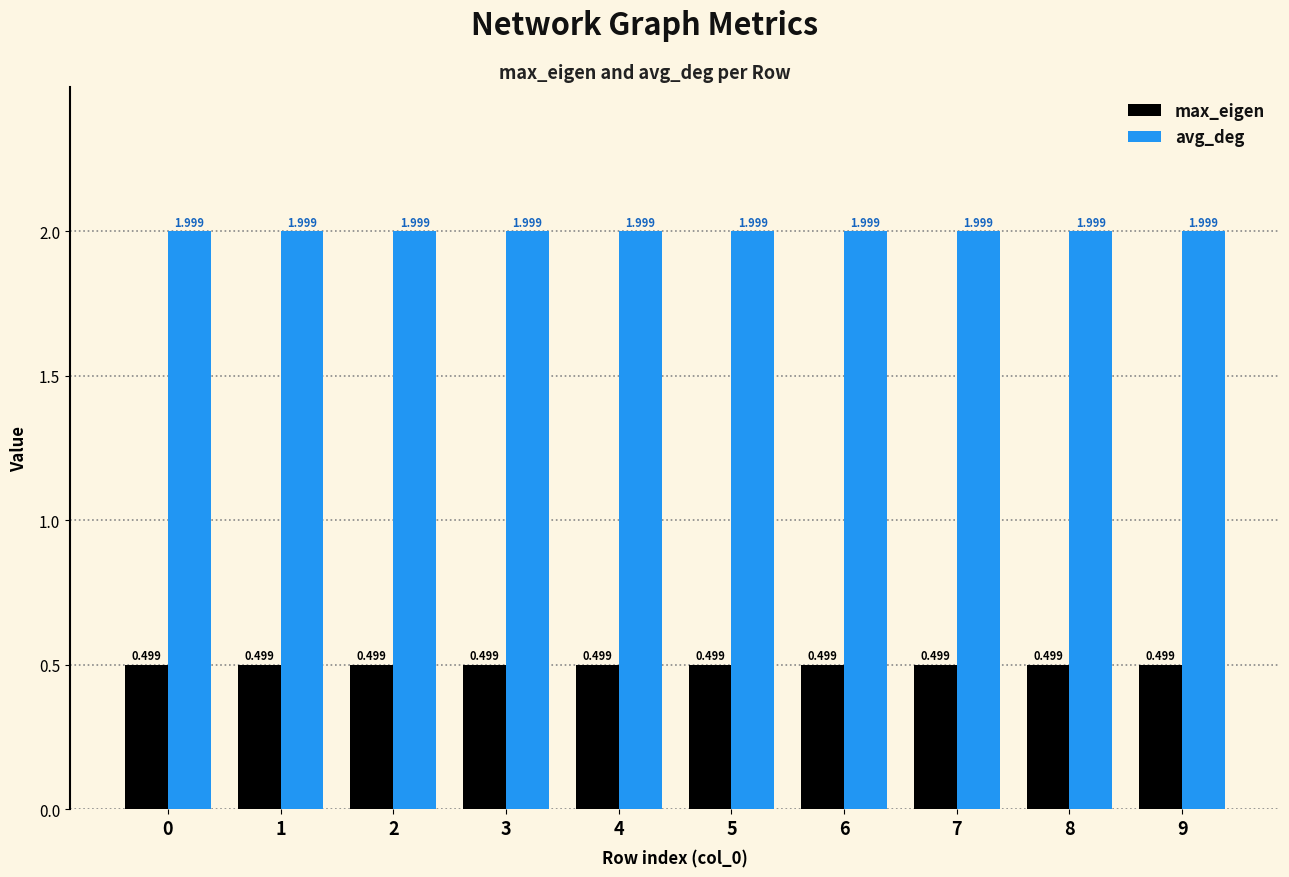

Rank the series by their maximum value, from highest to lowest.

avg_deg, max_eigen